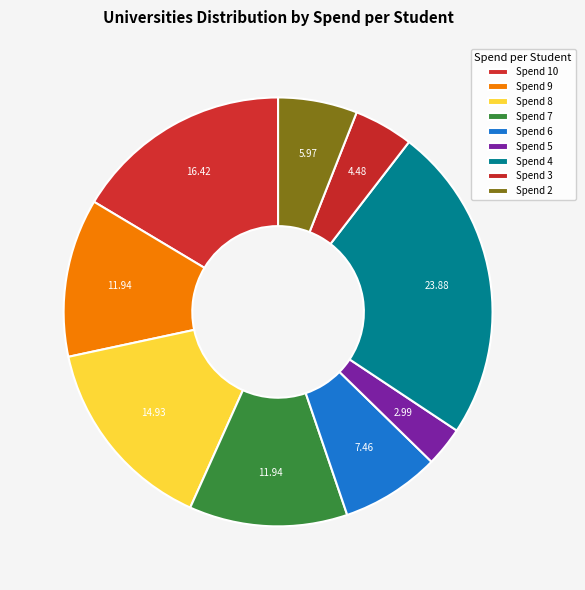

How many segments does this pie chart have?

9